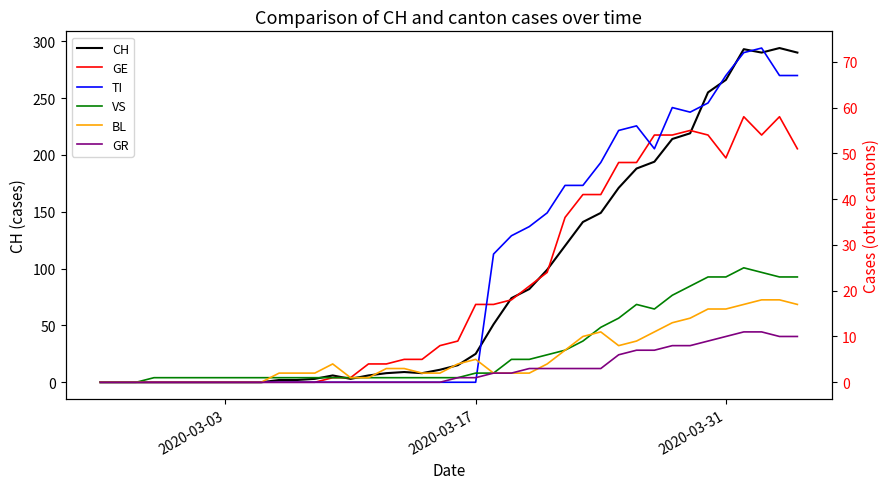

How many interior local peaks does the BL series have?

3